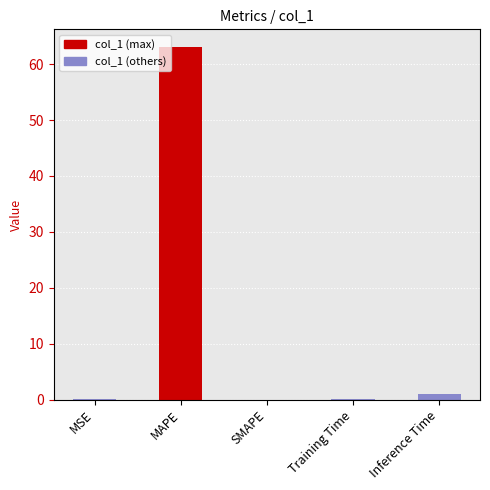

What is the label of the 4th bar from the right?

MAPE